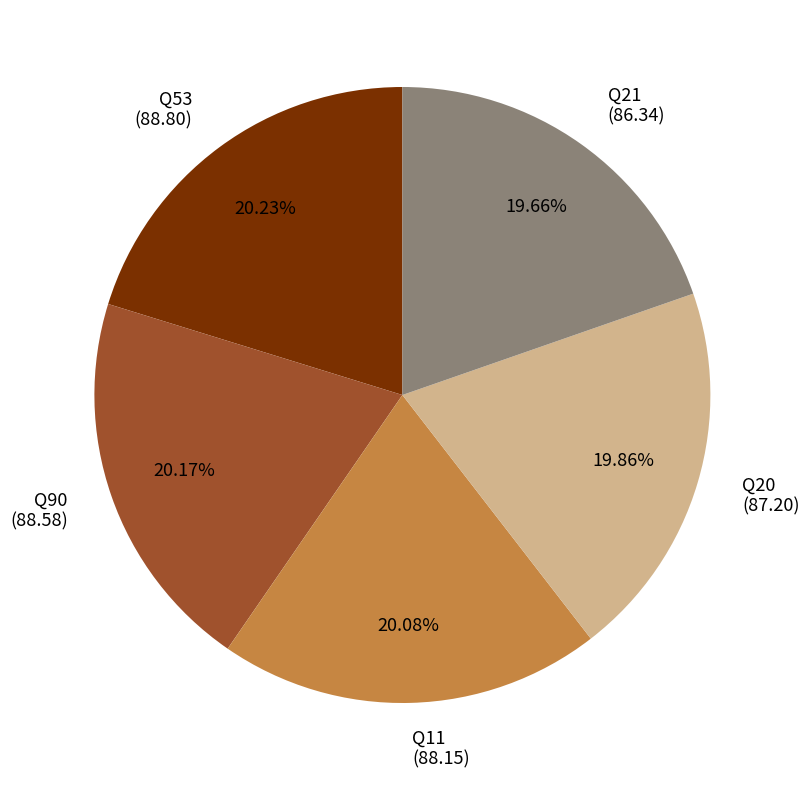

Approximately how many times larger is the value at Q20 (87.20) compared to Q21 (86.34)?

1.0